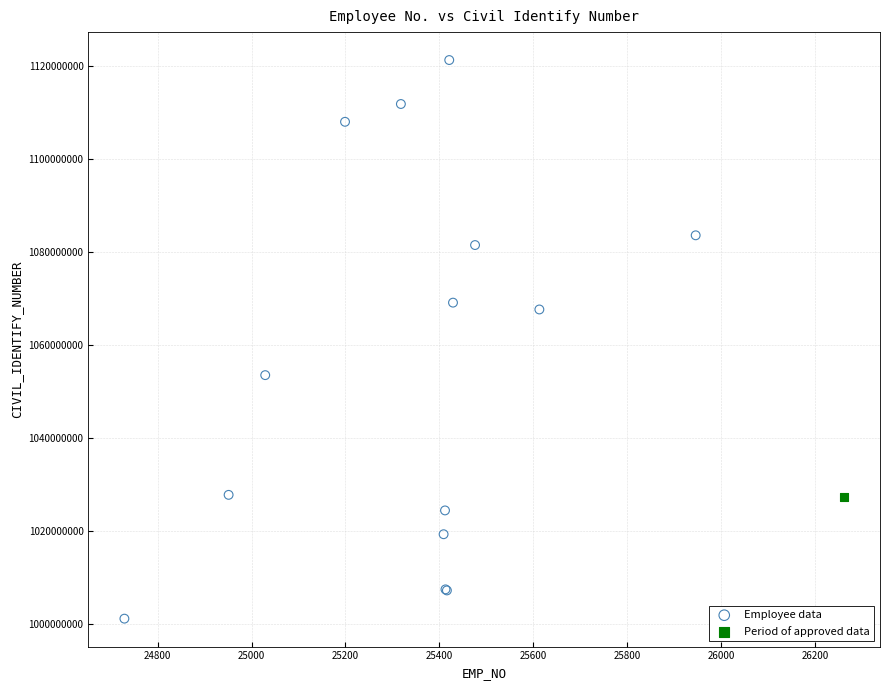

What are all the series names shown in the legend?

Employee data, Period of approved data